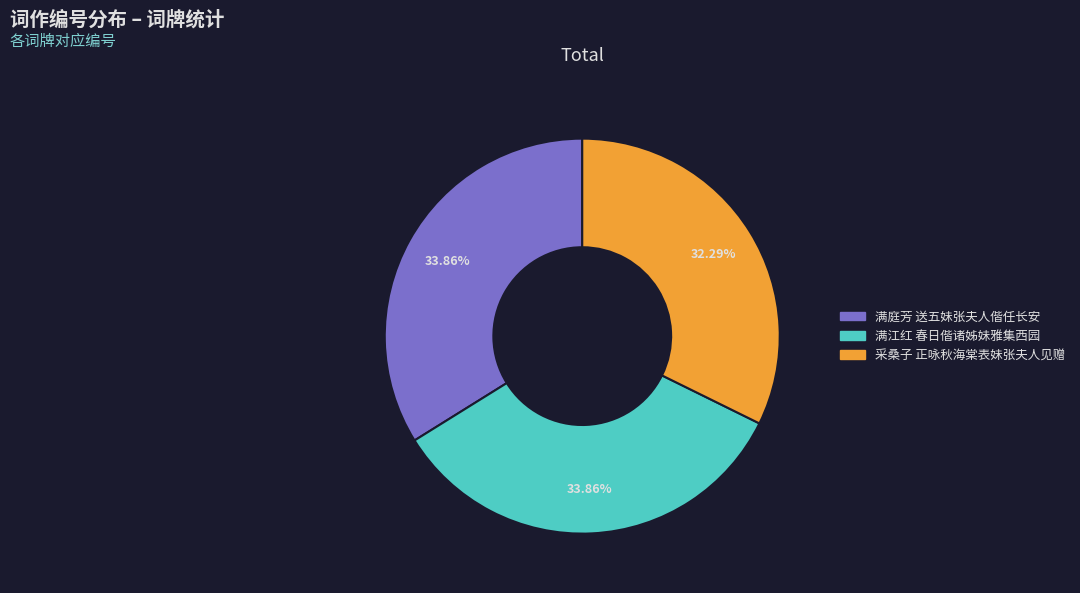

Is there a majority slice in this chart?

No